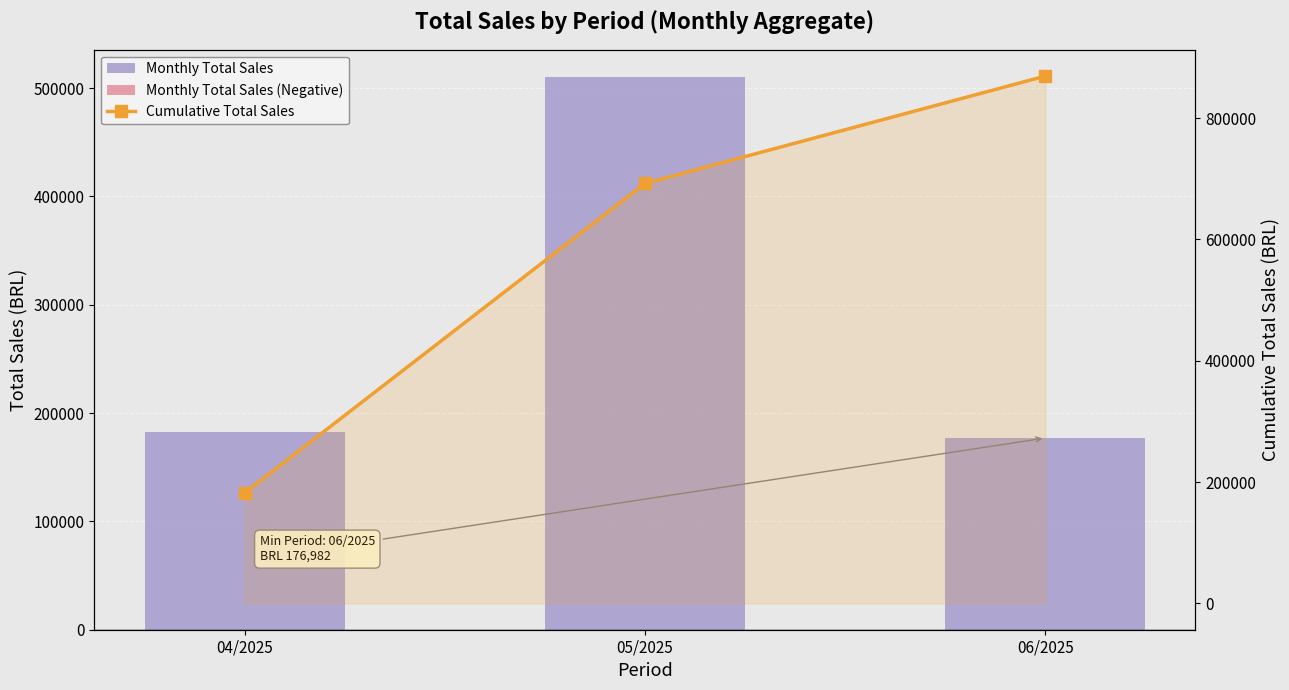

What is the spread (max minus min) of values at 06/2025?

869263.1